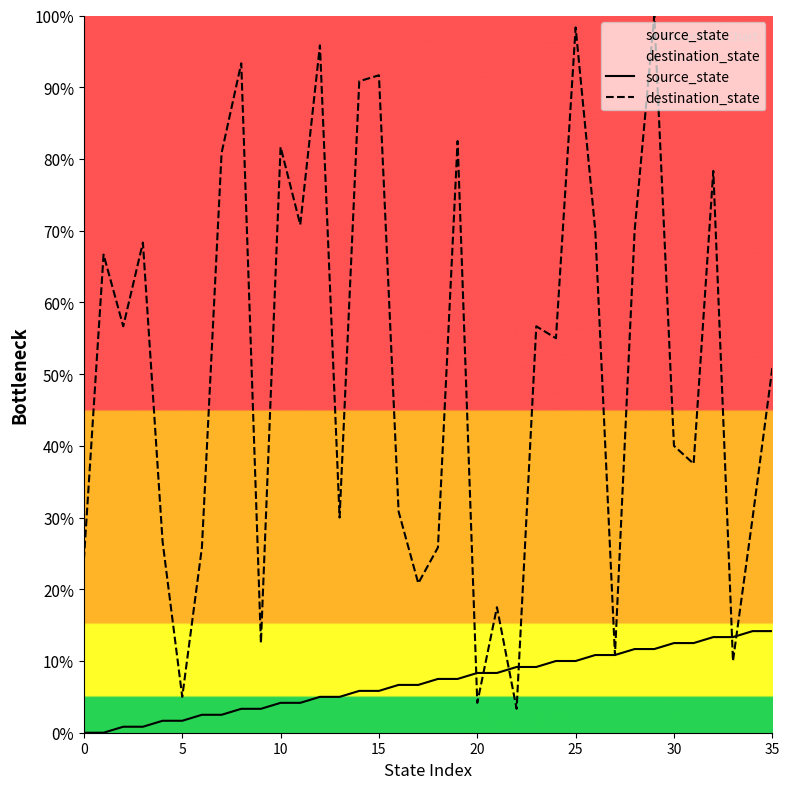

What are all the series names shown in the legend?

source_state, destination_state